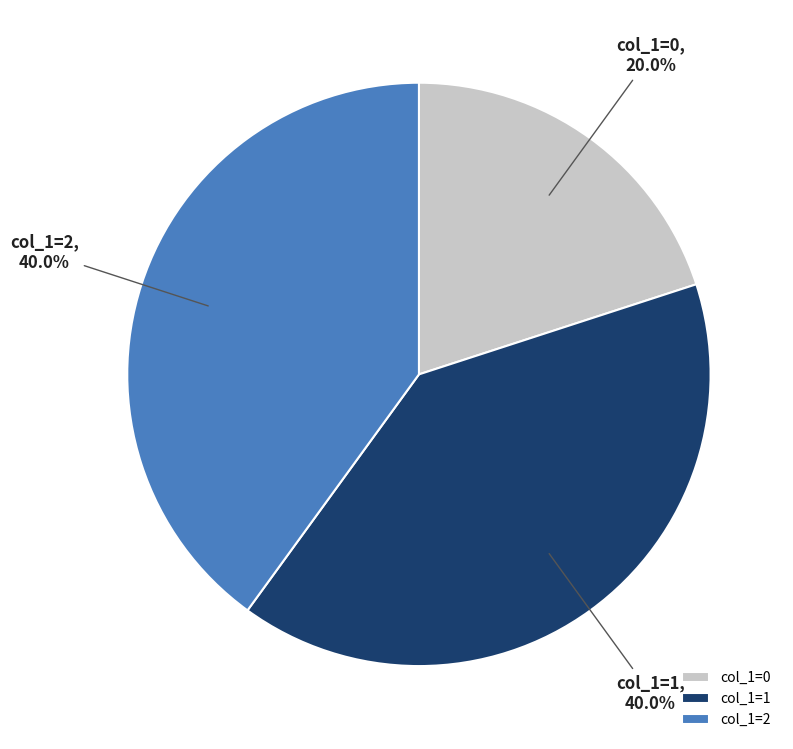

What portion of the pie excludes col_1=2?

60.0%